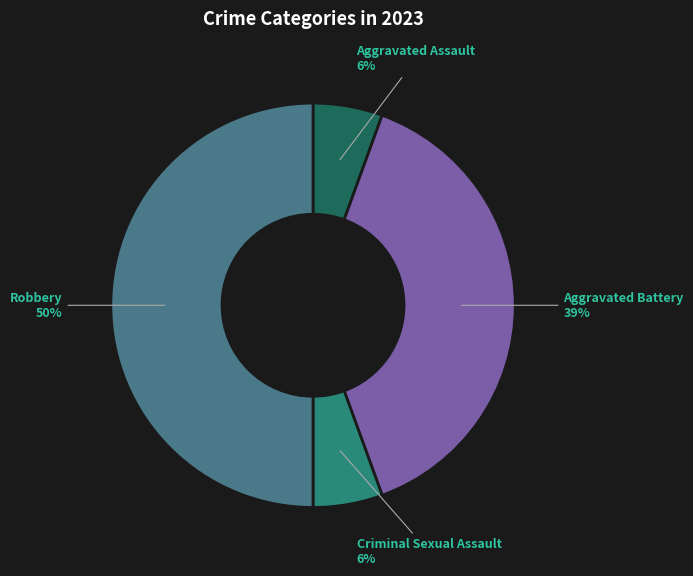

Does Aggravated Assault account for over 50% of the chart?

No